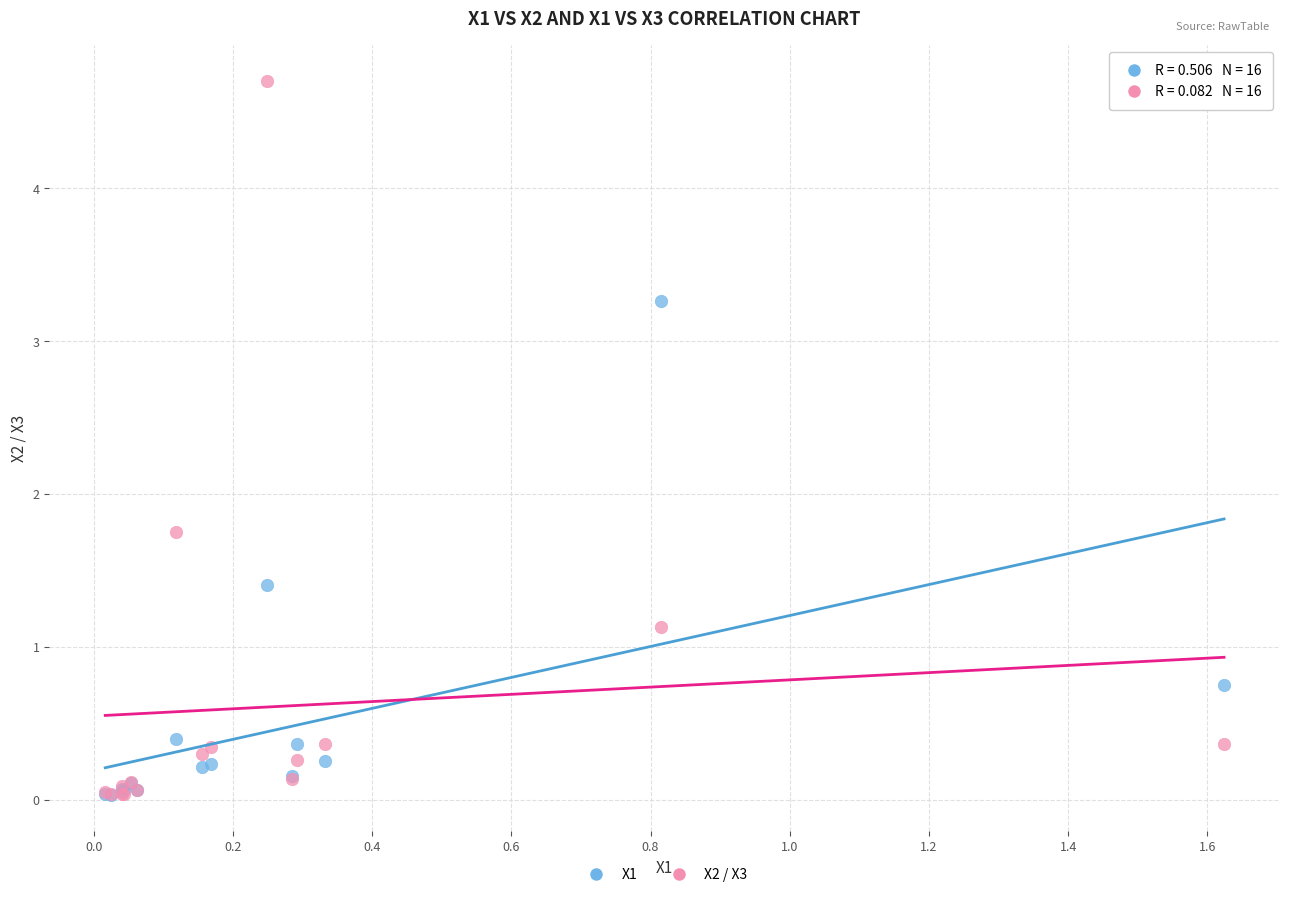

Across all series, what Y value is closest to 2?

1.8